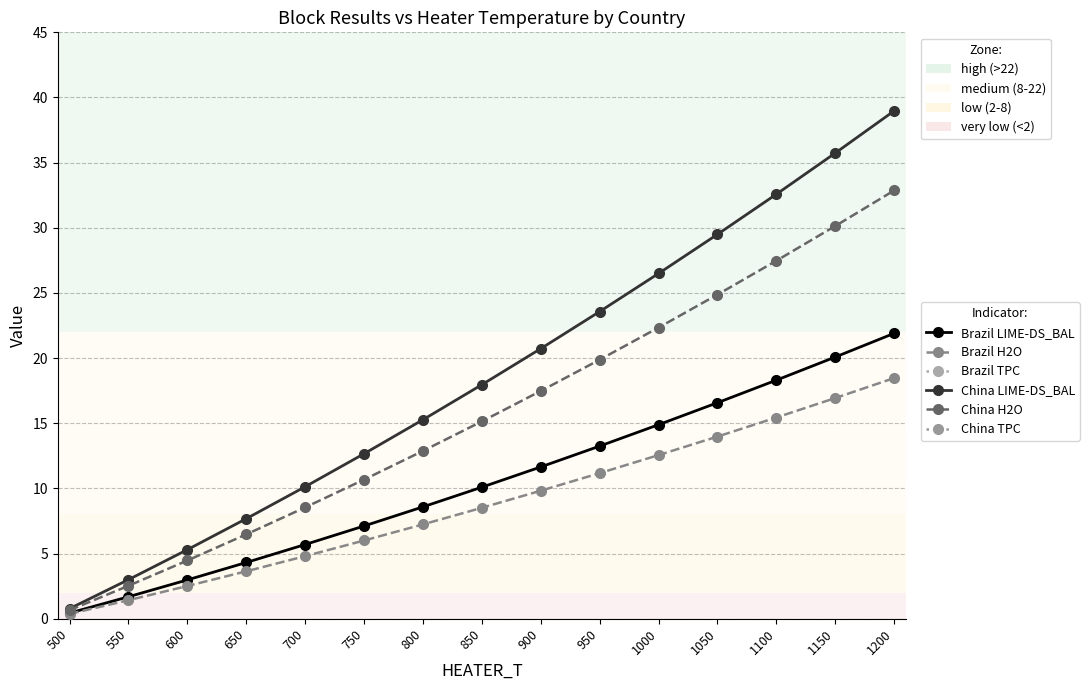

Which series has the largest total across all categories?

China TPC